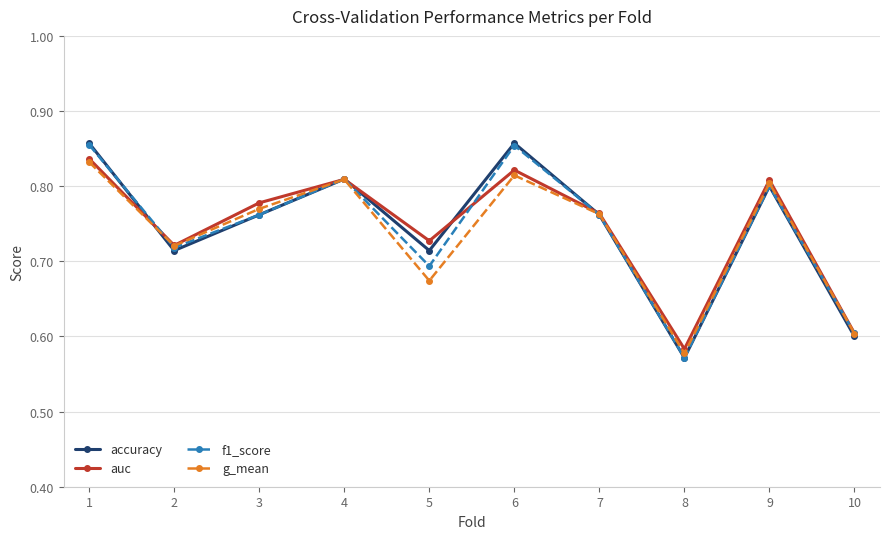

Which series has the widest spread of values?

accuracy